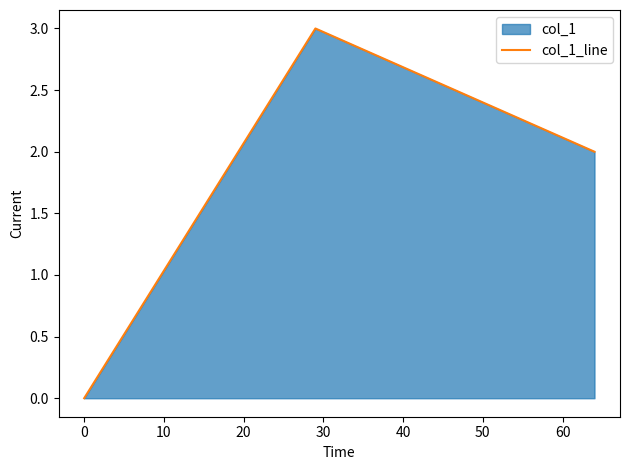

What is the greatest value displayed?

3